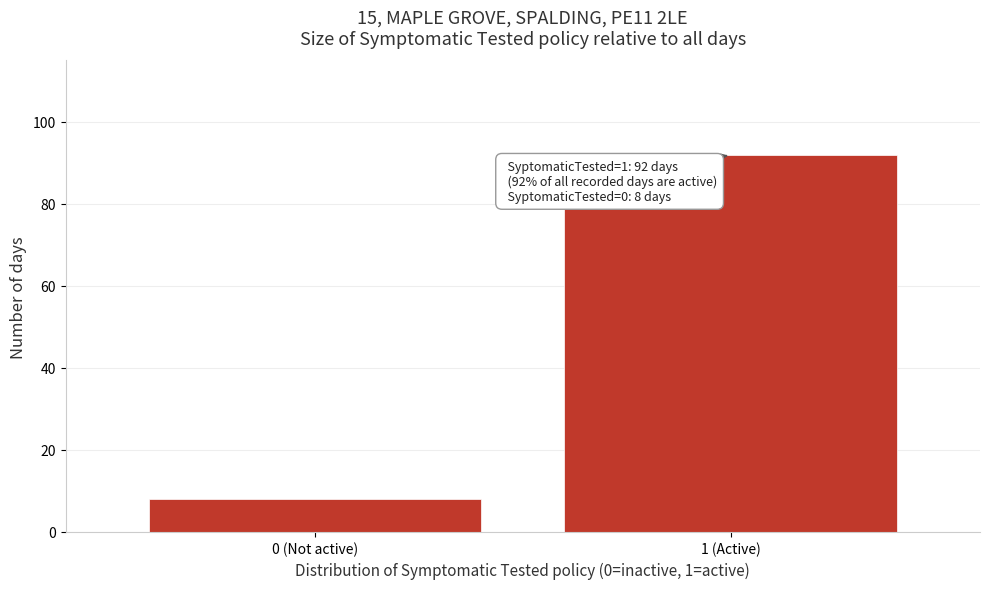

Reading left to right, what are all the values shown in this chart?

8	92